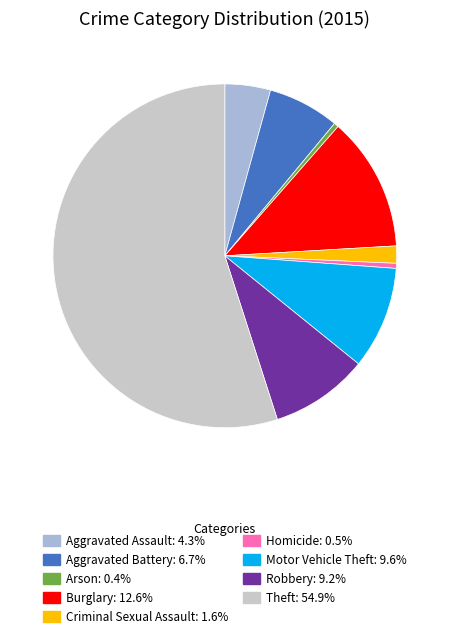

Count the number of slices in the pie.

9